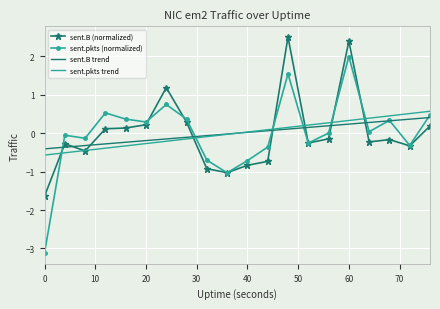

True or false: sent.B trend and sent.B (normalized) cross at least once.

True